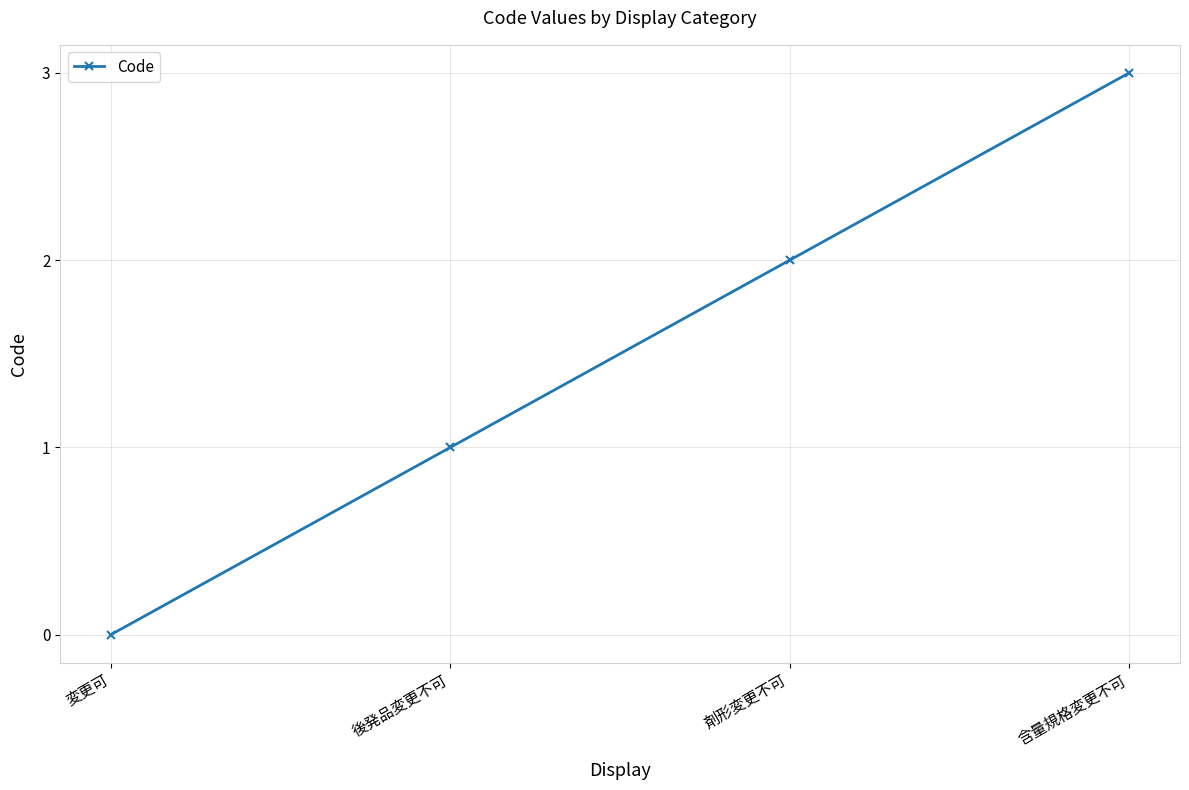

What is the label of the 4th point from the left?

含量規格変更不可